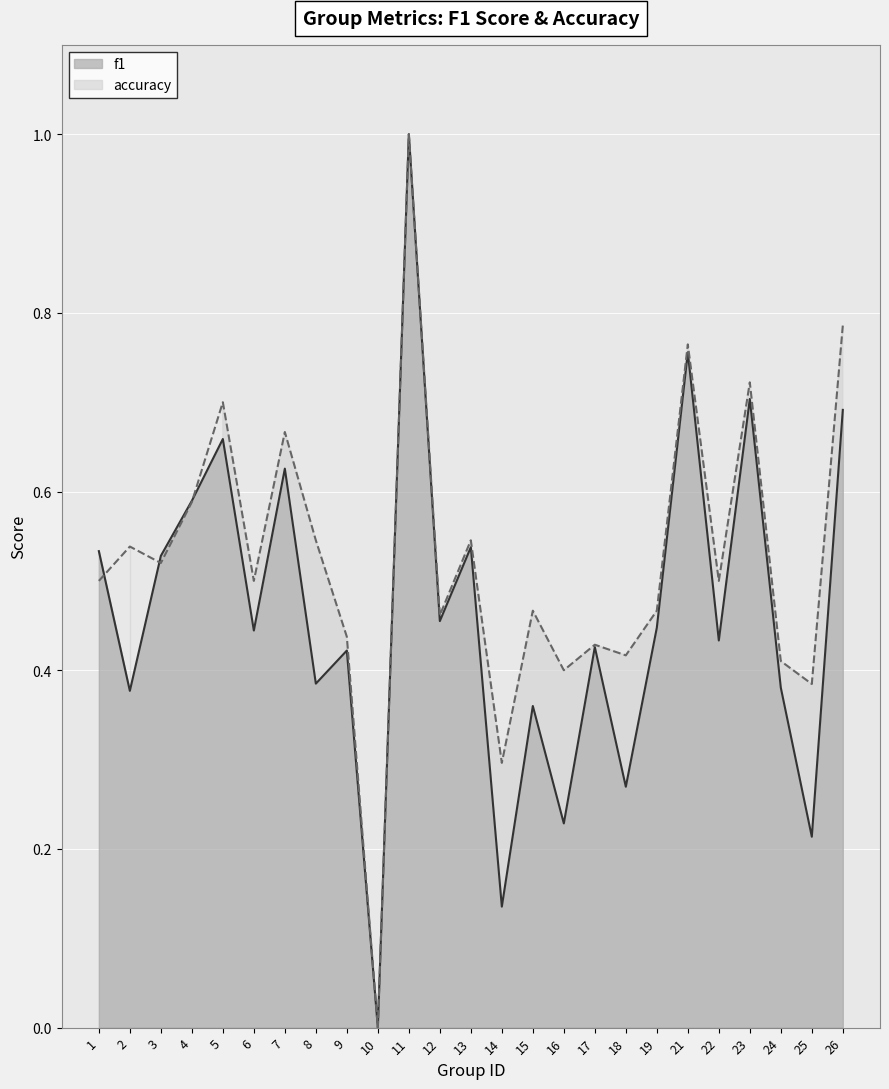

How many times do accuracy and f1 cross each other?

3